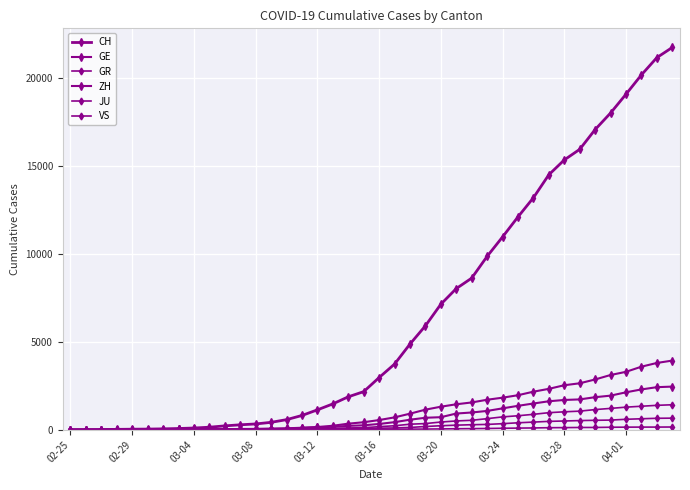

True or false: JU and GR cross at least once.

False